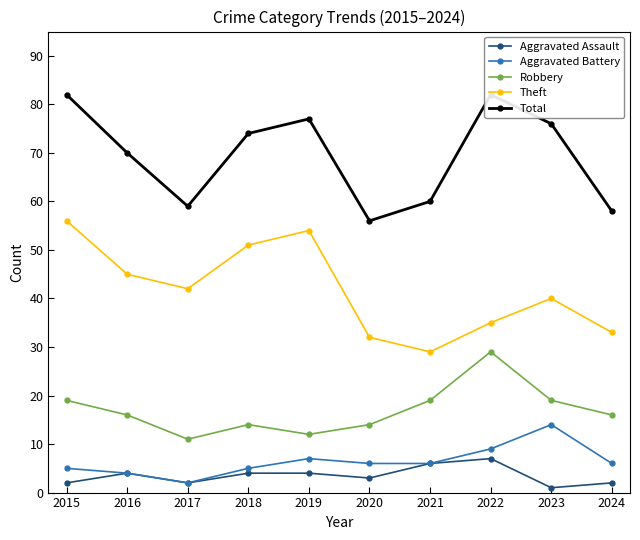

True or false: Robbery has a value of 16 at 2016.

True